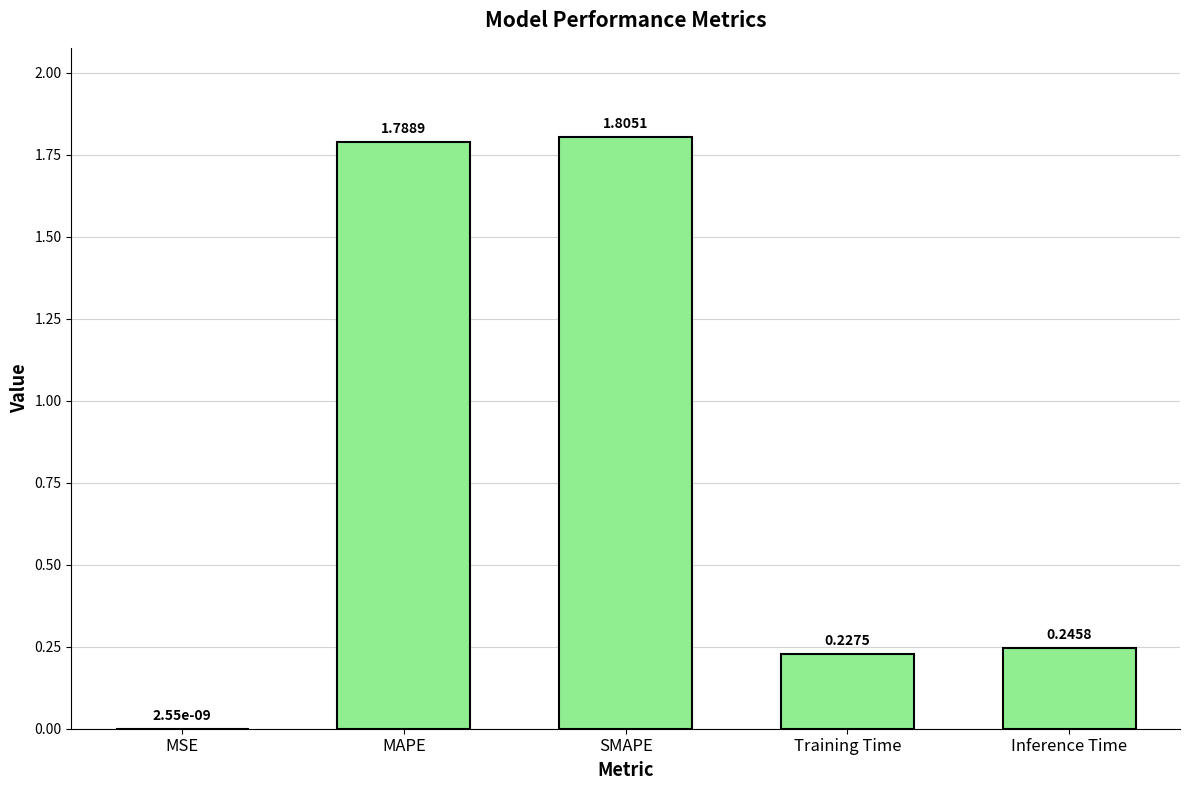

What is the sum of all values?

4.1